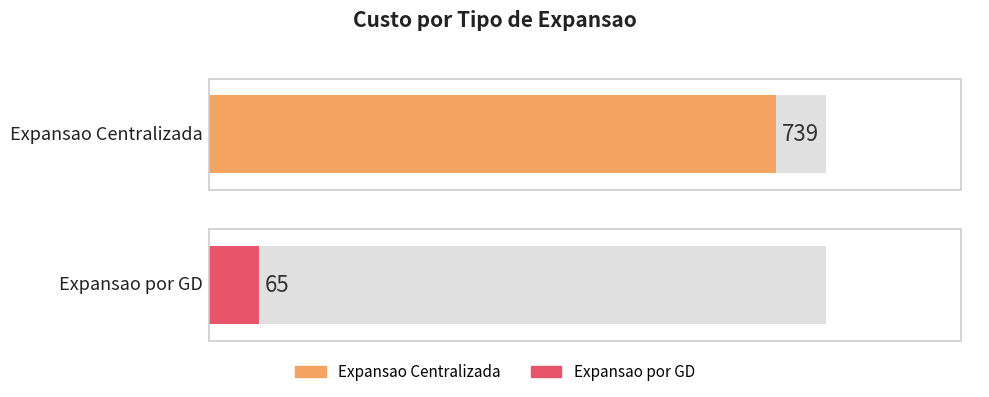

Approximately how many times larger is the value at Expansao por GD compared to Expansao Centralizada?

0.1